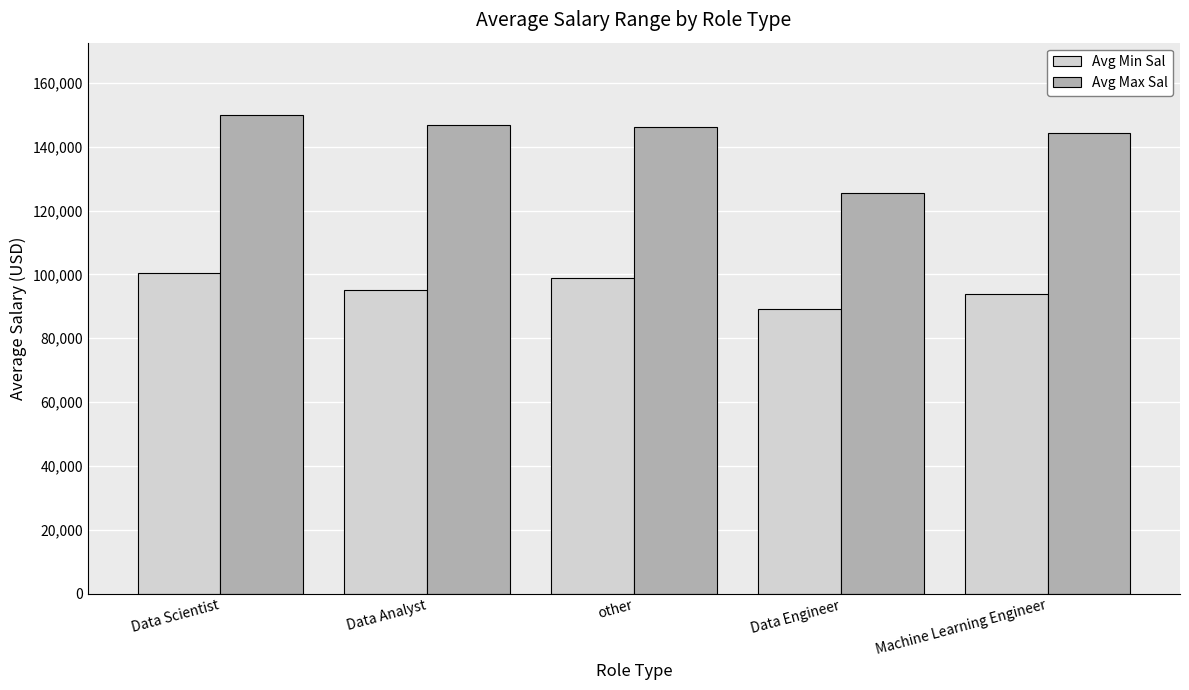

Count the number of categories in the chart.

5